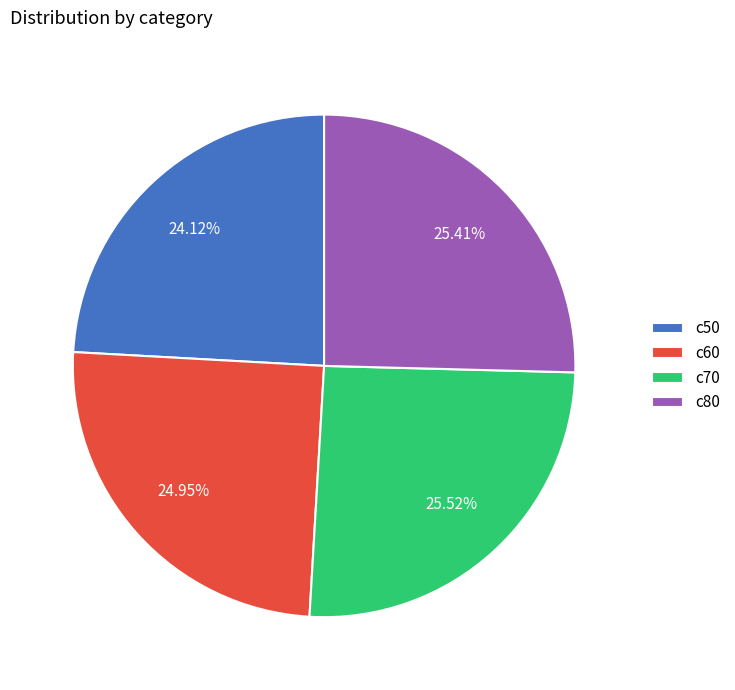

Approximately how many times larger is the value at c80 compared to c70?

1.0